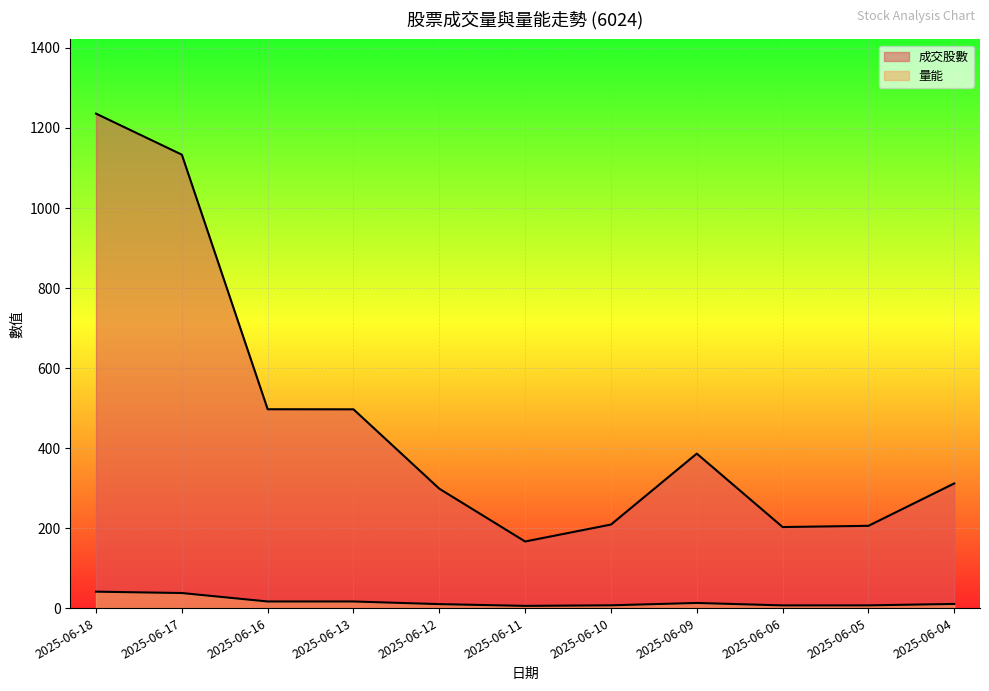

What are all the series names shown in the legend?

成交股數, 量能